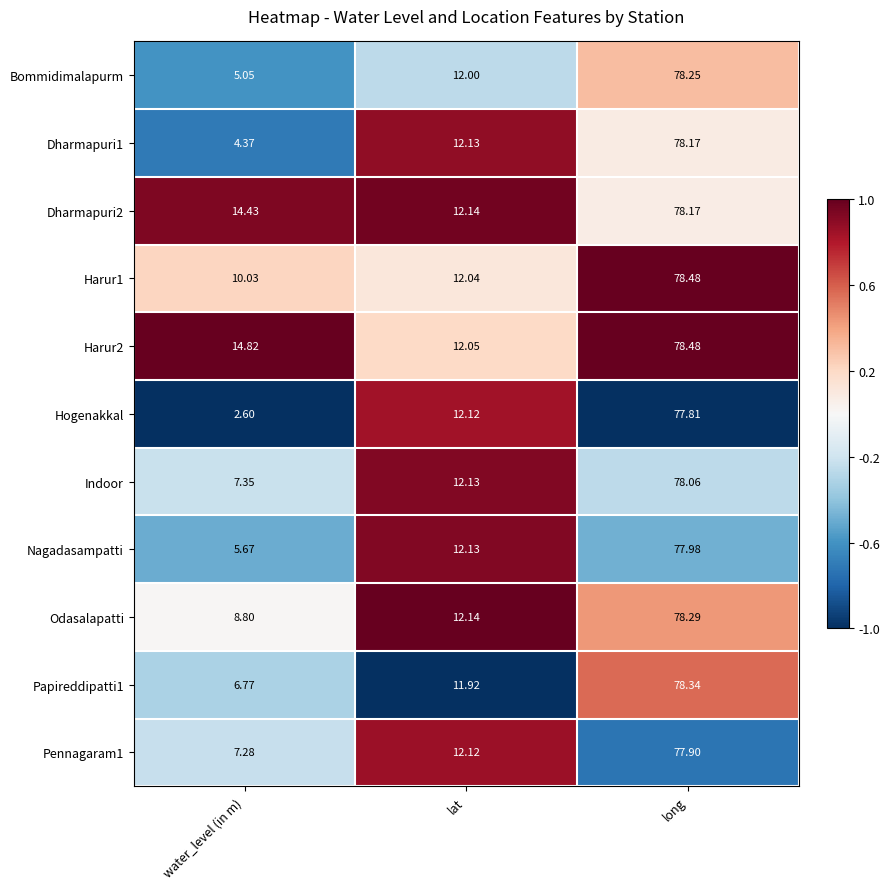

At which label does Indoor first exceed 12?

lat